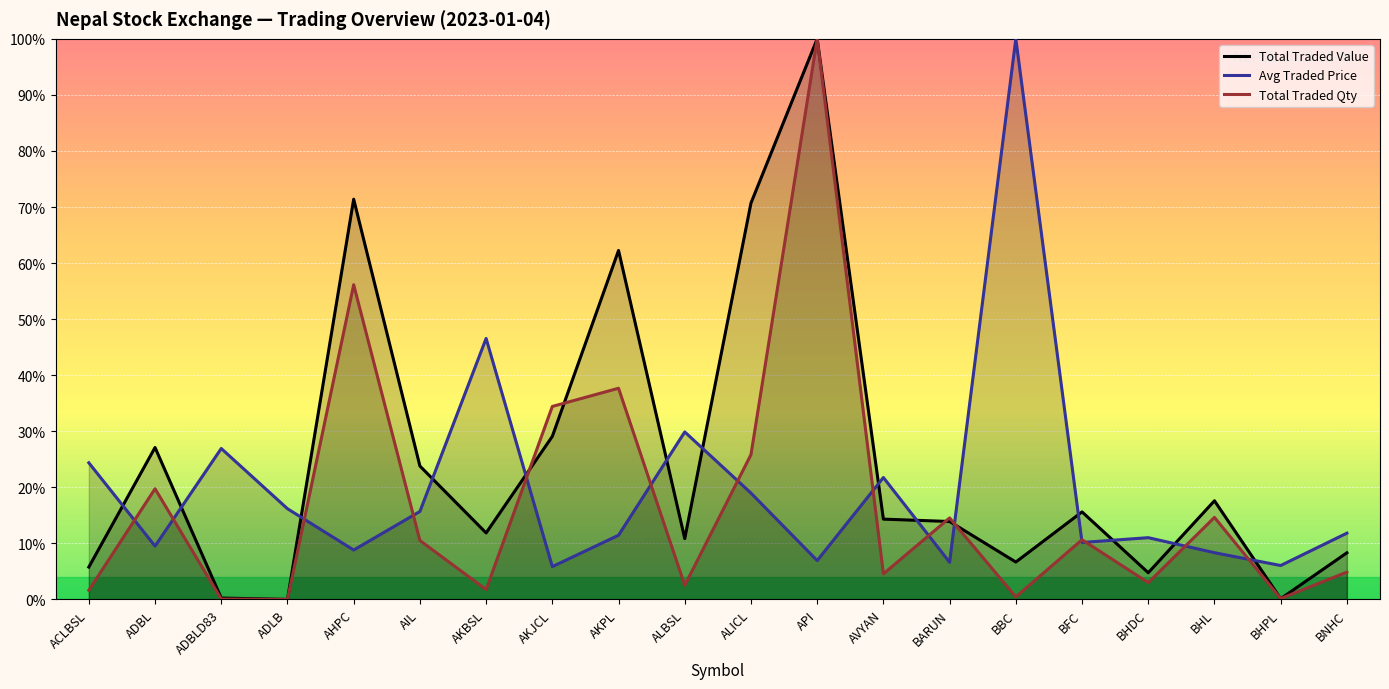

What is the spread (max minus min) of values at BARUN?

7.9